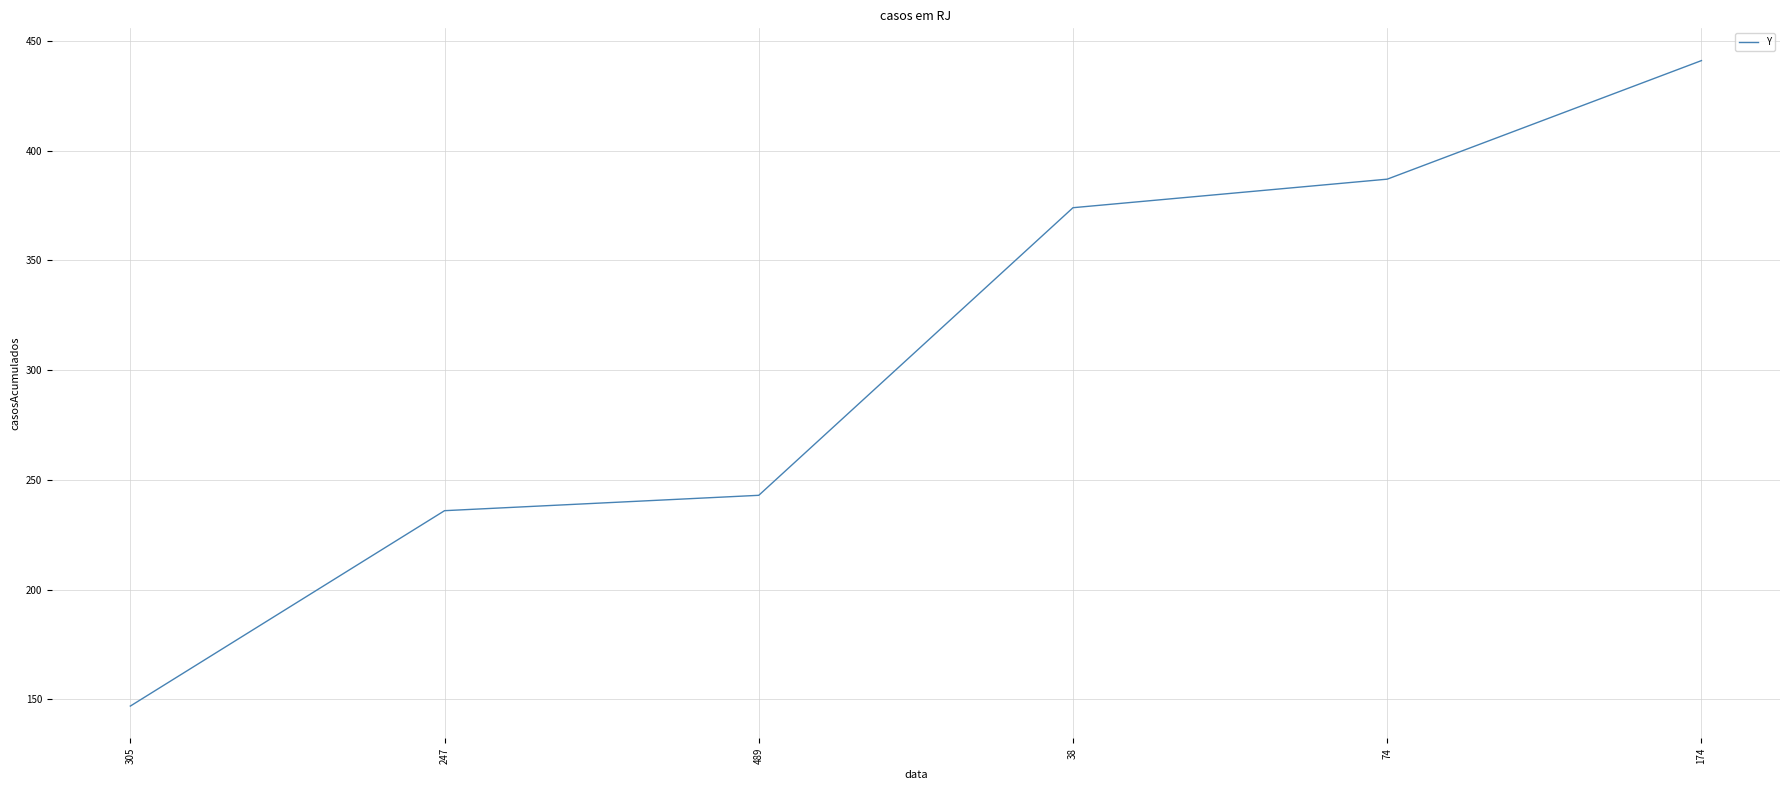

What is the smallest value displayed?

147